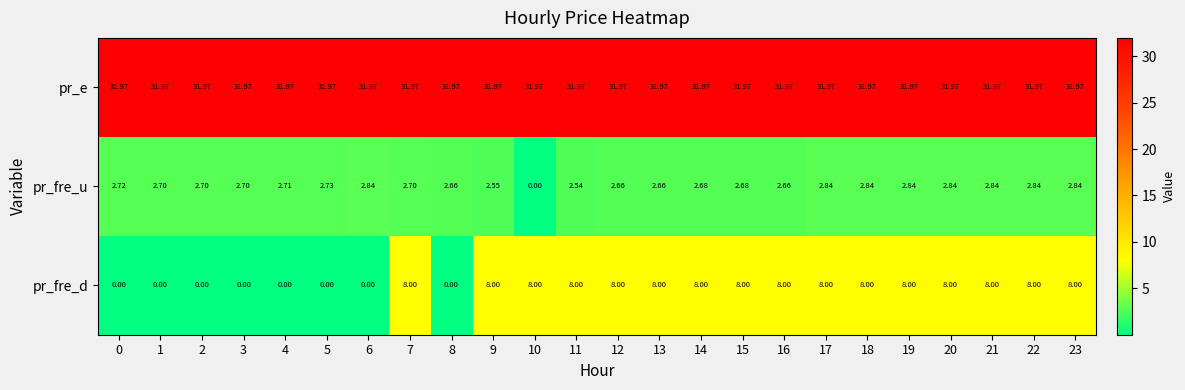

Is the value of pr_e at 23 greater than the value of pr_fre_u at 1?

Yes